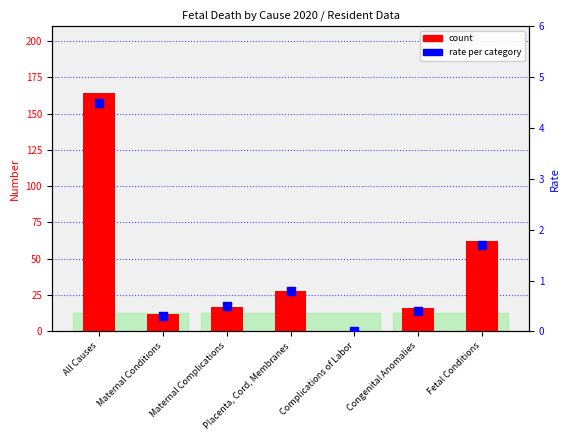

Which series has the largest total across all categories?

count